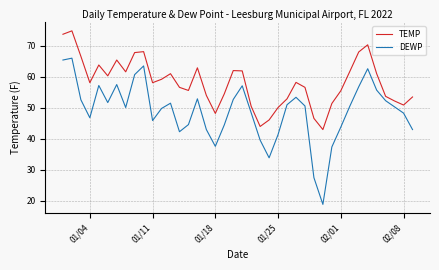

Which series has the largest range (max minus min)?

DEWP